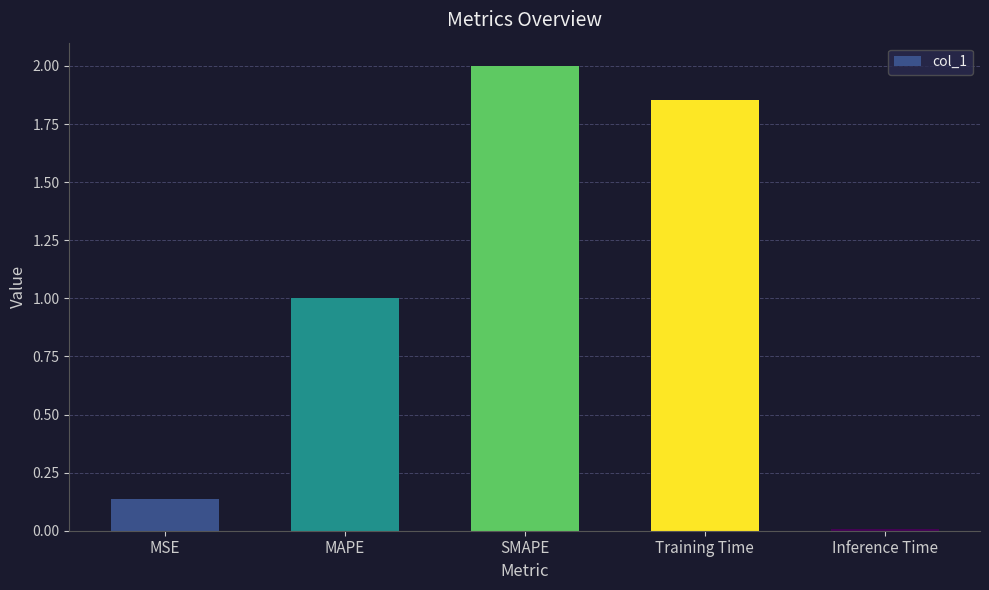

What value does the data have at SMAPE?

2.0